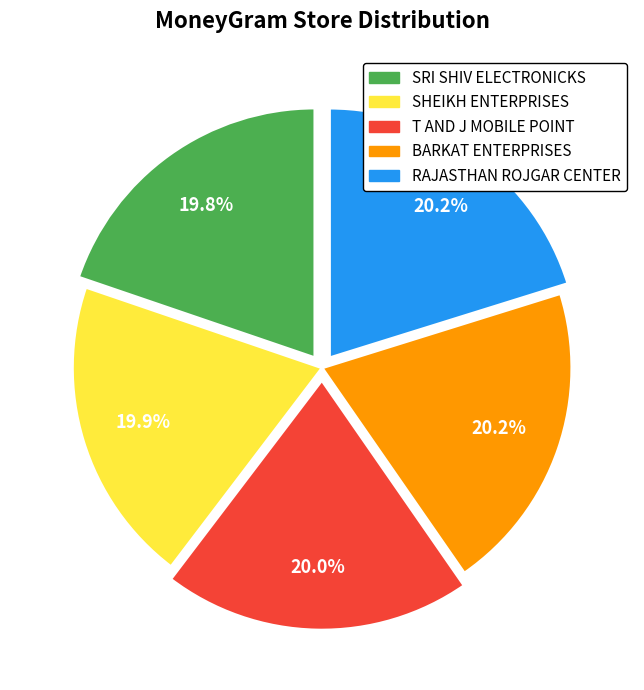

Is there a majority slice in this chart?

No